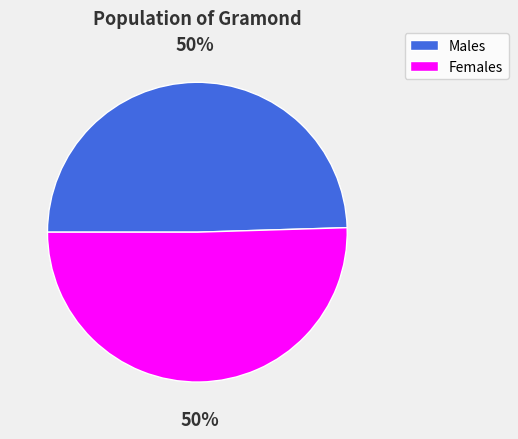

To the nearest percent, what is the average slice percentage?

50%